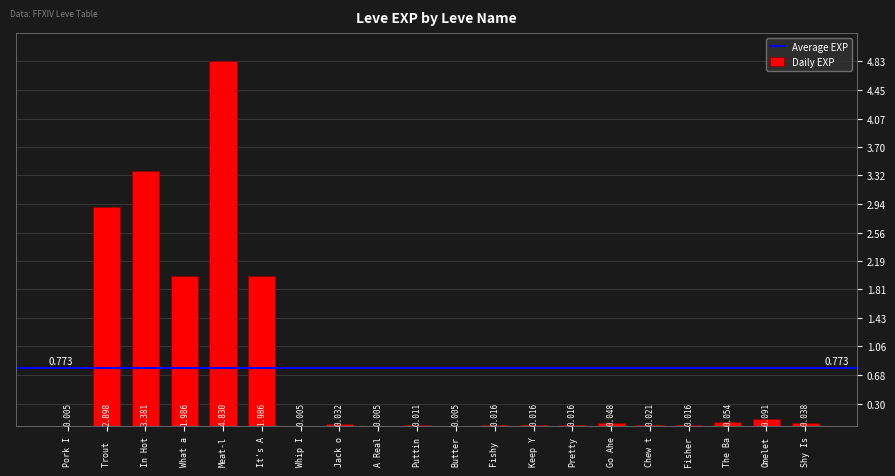

Between Pretty and Omelet, which is larger?

Omelet